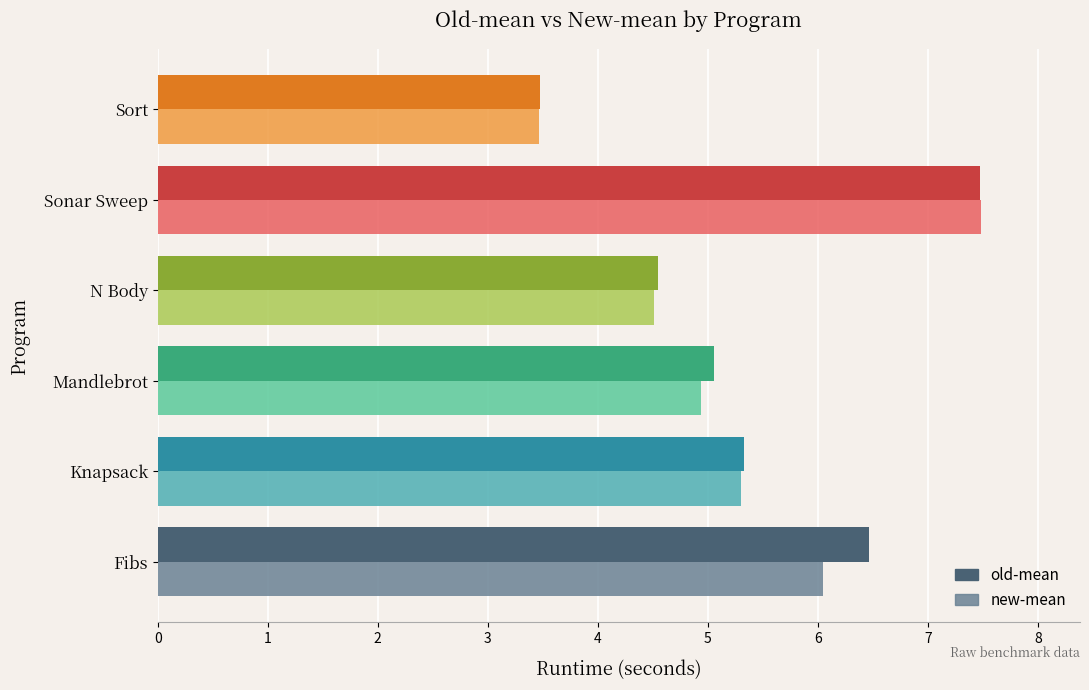

Read the new-mean value at Sonar Sweep.

7.5